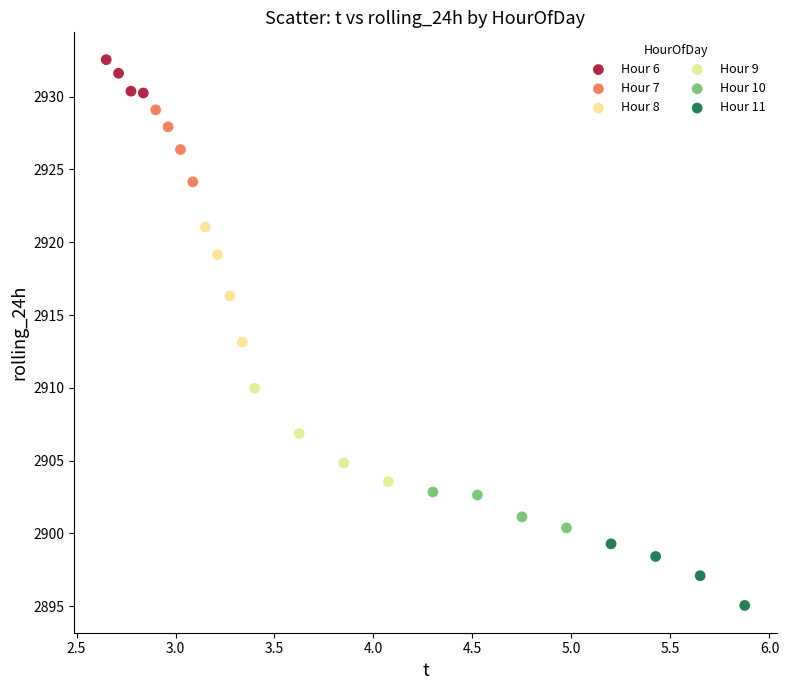

Which series reaches the maximum Y coordinate?

Hour 6